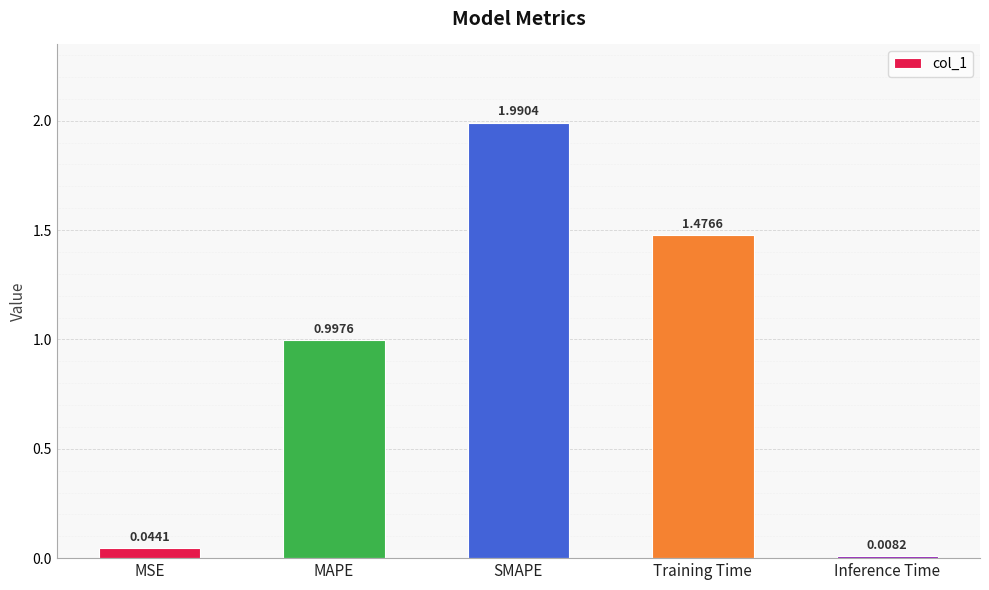

The chart shows a value of 0.3 at MAPE. True or false?

False